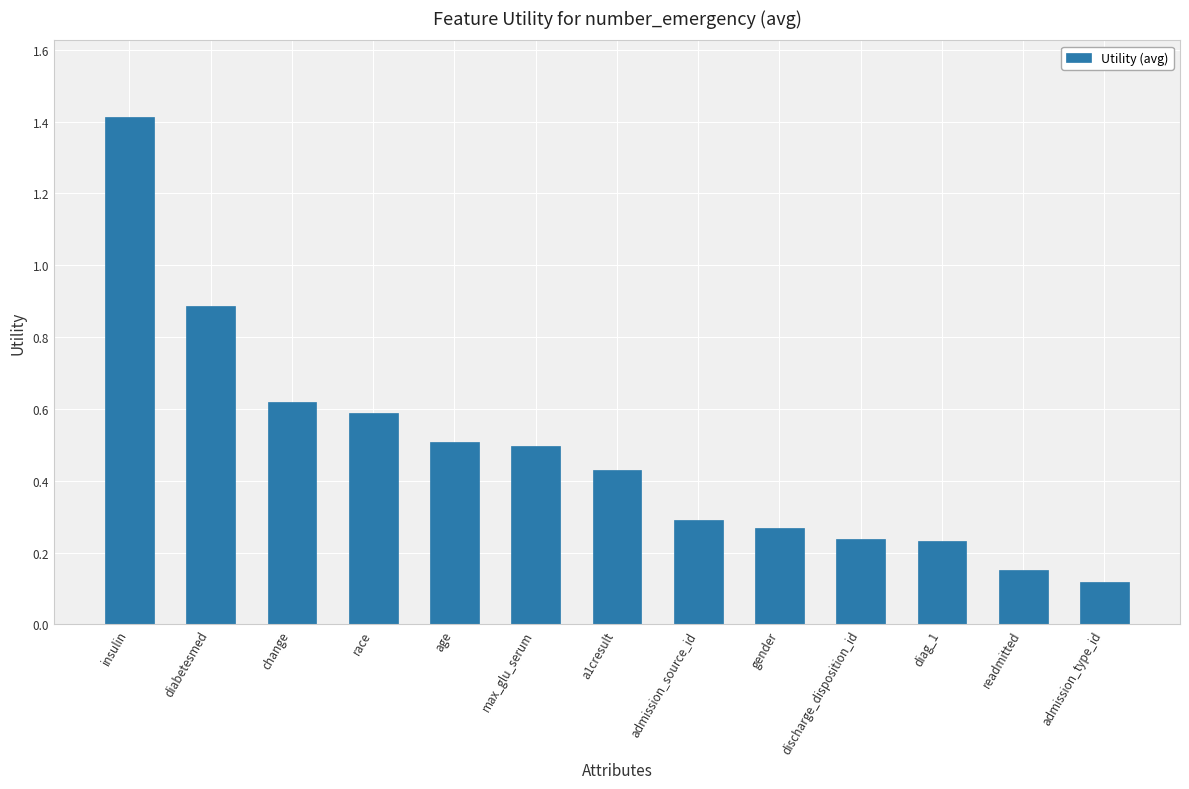

What is the maximum value shown in the chart?

1.4